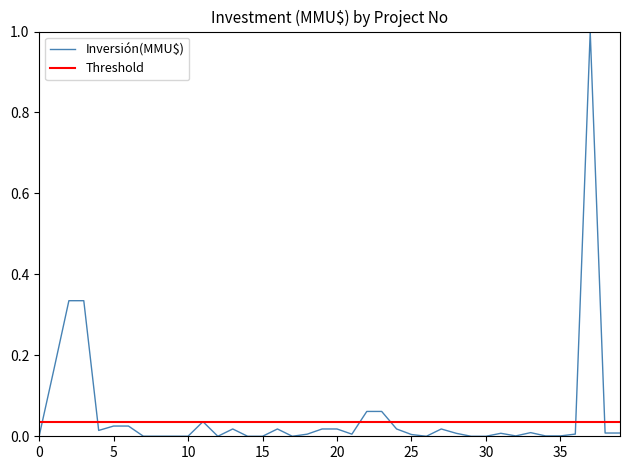

Which series has the largest range (max minus min)?

Inversión(MMU$)